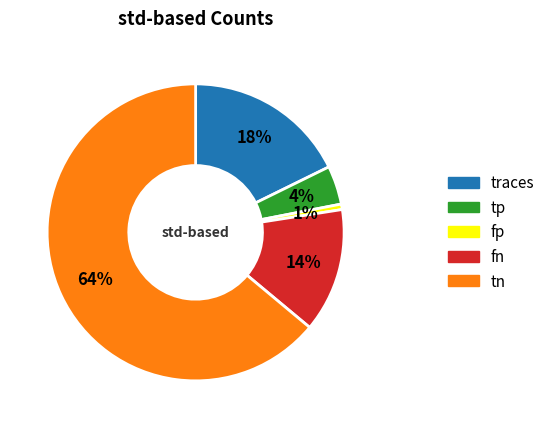

To the nearest percent, what percentage of the pie is fn?

14%